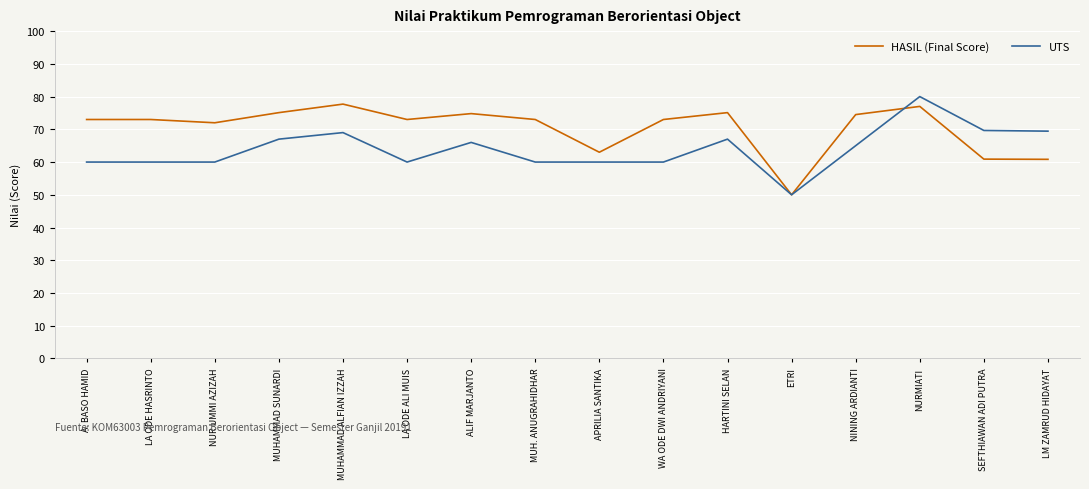

What is the spread (max minus min) of values at ALIF MARJANTO?

8.8